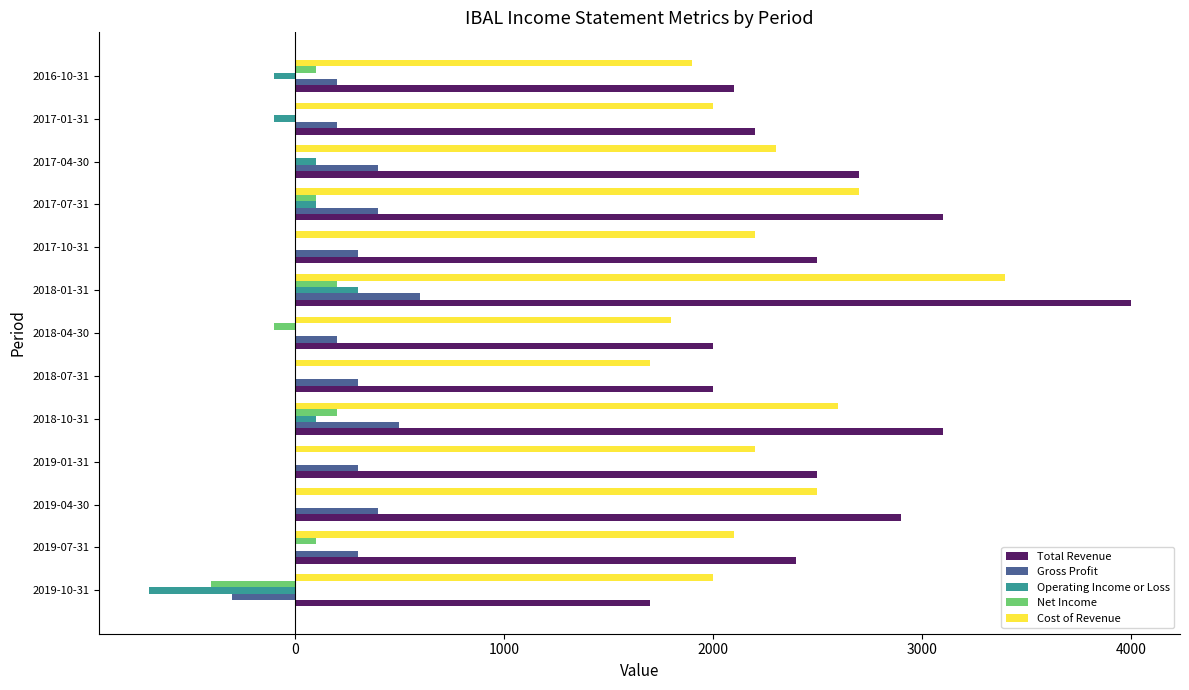

Is the value of Net Income at 2017-01-31 greater than the value of Cost of Revenue at 2017-01-31?

No